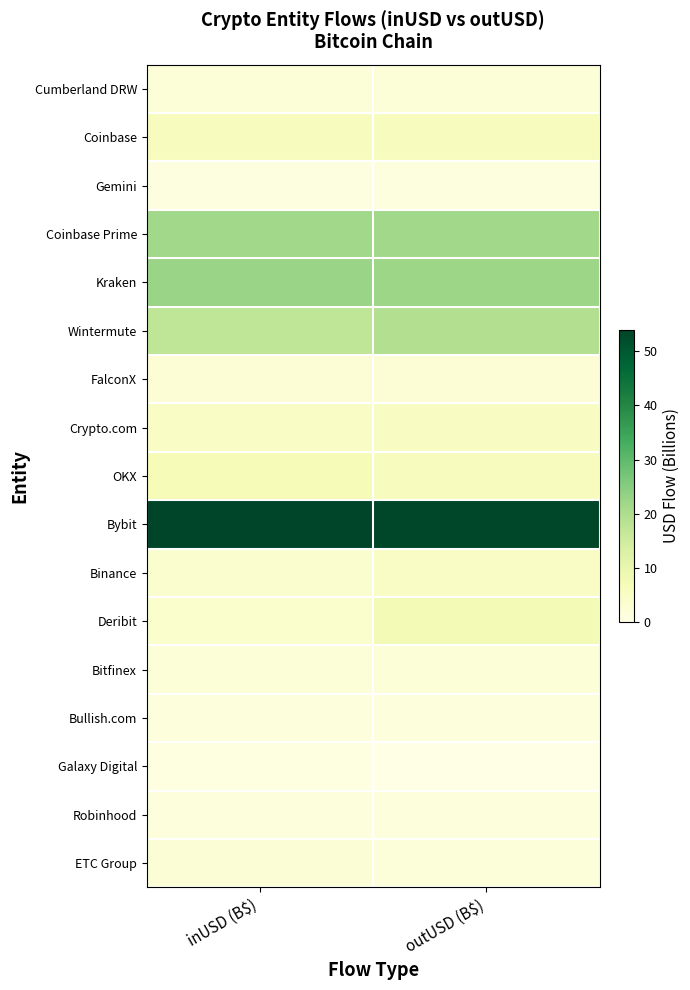

Which series changed the most between inUSD (B$) and outUSD (B$)?

Deribit